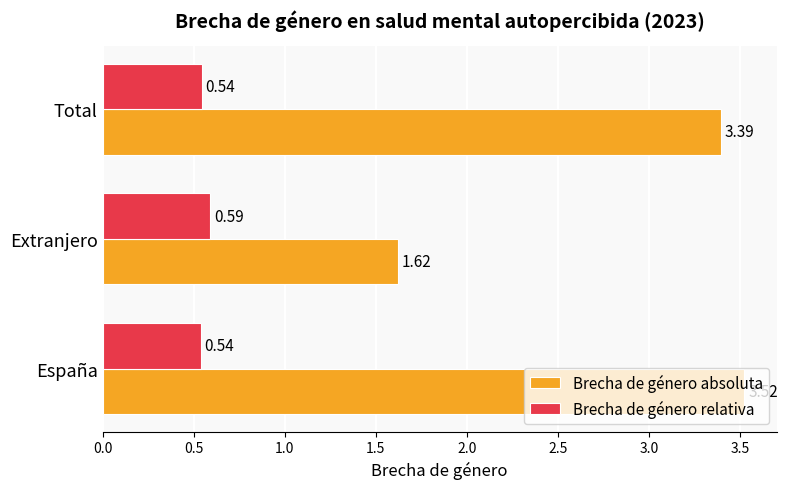

What is the average value of the Brecha de género absoluta series?

2.8